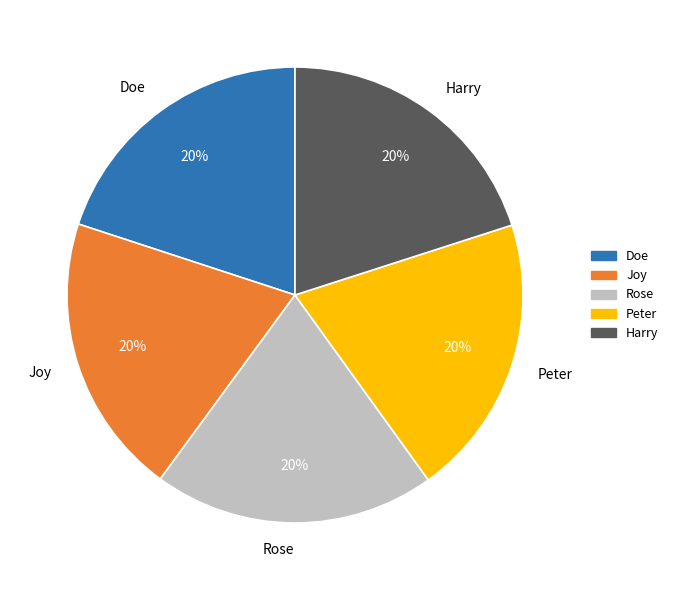

Does any single category account for the majority?

No